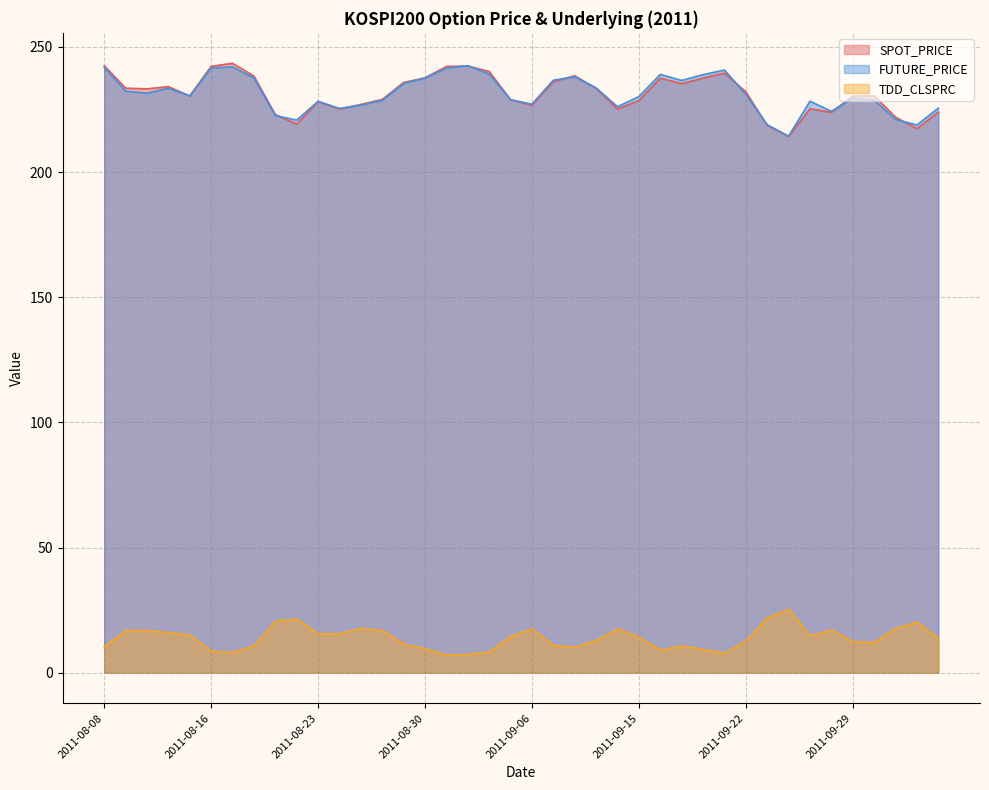

True or false: FUTURE_PRICE has more than 2 points higher than both neighbors.

True